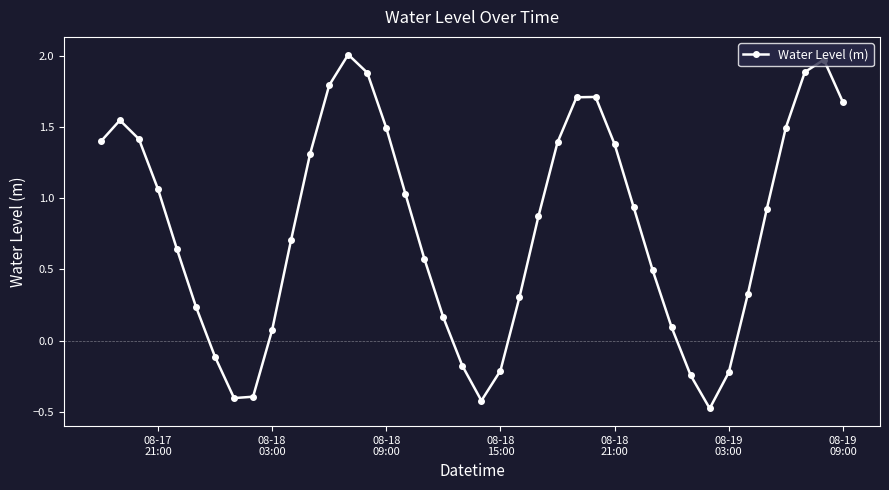

What is the greatest value displayed?

2.0